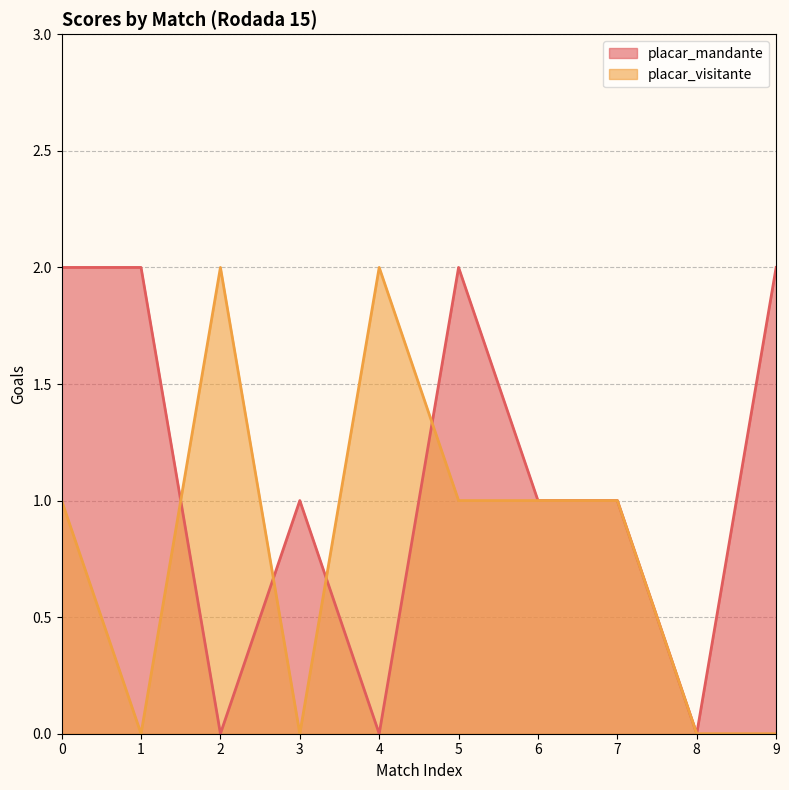

Which category has the lowest value in the placar_visitante series?

1